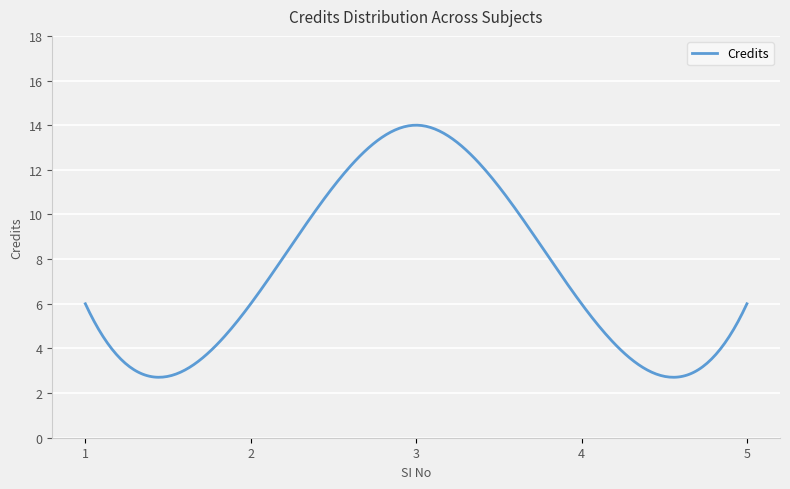

What is the maximum value shown in the chart?

14.0